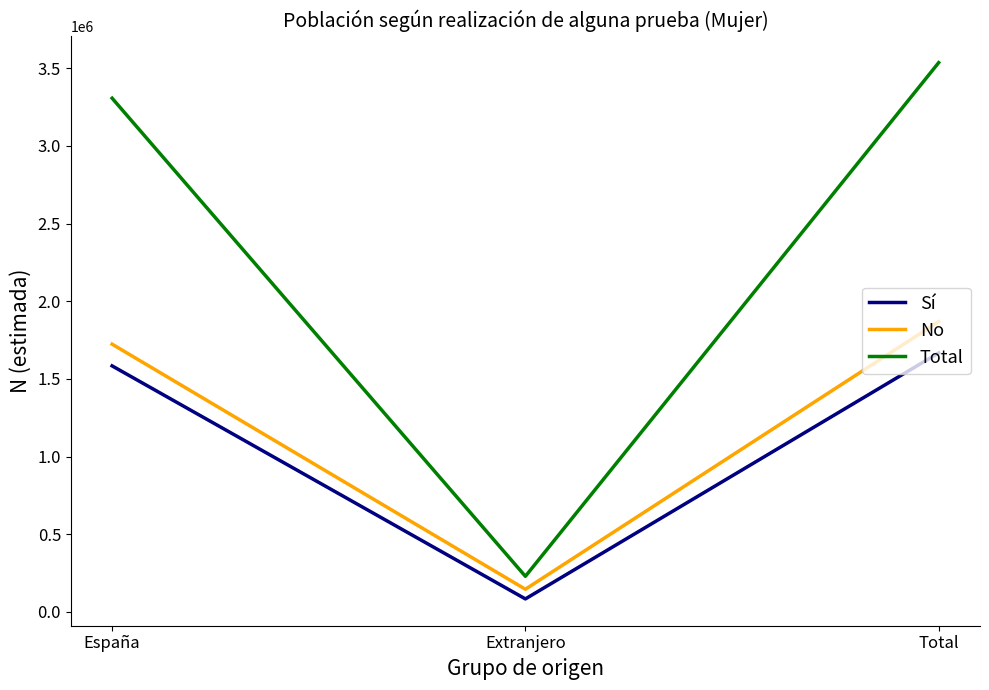

Is the value of Total at Extranjero greater than the value of No at Total?

No